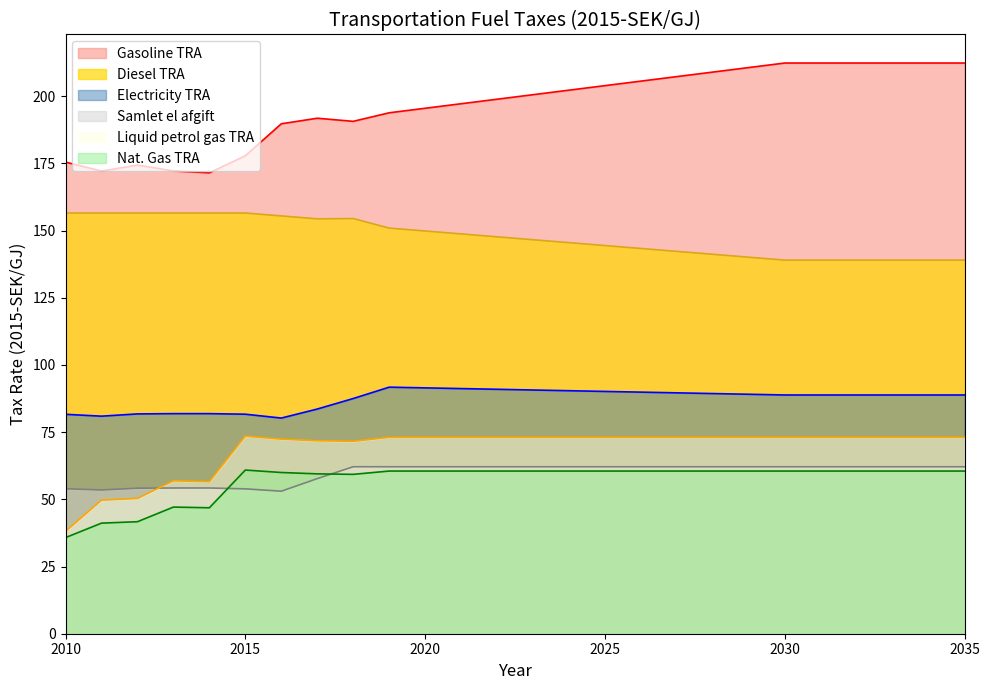

Reading left to right, list all the values displayed in this chart.

Electricity TRA: 2010=81.6	2011=80.9	2012=81.8	2013=81.9	2014=81.9	2015=81.7	2016=80.2	2017=83.6	2018=87.5	2019=91.7	2020=91.5	2021=91.2	2022=90.9	2023=90.7	2024=90.4	2025=90.1	2026=89.9	2027=89.6	2028=89.3	2029=89.1	2030=88.8	2031=88.8	2032=88.8	2033=88.8	2034=88.8	2035=88.8
Samlet el afgift: 2010=53.9	2011=53.5	2012=54.1	2013=54.2	2014=54.2	2015=53.9	2016=53.0	2017=57.7	2018=62.1	2019=62.1	2020=62.1	2021=62.1	2022=62.1	2023=62.1	2024=62.1	2025=62.1	2026=62.1	2027=62.1	2028=62.1	2029=62.1	2030=62.1	2031=62.1	2032=62.1	2033=62.1	2034=62.1	2035=62.1
Liquid petrol gas TRA: 2010=38.1	2011=49.7	2012=50.3	2013=56.9	2014=56.6	2015=73.5	2016=72.4	2017=71.8	2018=71.6	2019=73.1	2020=73.1	2021=73.1	2022=73.1	2023=73.1	2024=73.1	2025=73.1	2026=73.1	2027=73.1	2028=73.1	2029=73.1	2030=73.1	2031=73.1	2032=73.1	2033=73.1	2034=73.1	2035=73.1
Gasoline TRA: 2010=175.5	2011=172.1	2012=174.3	2013=172.2	2014=171.5	2015=177.8	2016=189.7	2017=191.8	2018=190.6	2019=193.8	2020=195.5	2021=197.2	2022=198.8	2023=200.5	2024=202.2	2025=203.9	2026=205.6	2027=207.3	2028=208.9	2029=210.6	2030=212.3	2031=212.3	2032=212.3	2033=212.3	2034=212.3	2035=212.3
Nat. Gas TRA: 2010=35.8	2011=41.1	2012=41.7	2013=47.1	2014=46.9	2015=60.9	2016=60.0	2017=59.5	2018=59.3	2019=60.5	2020=60.5	2021=60.5	2022=60.5	2023=60.5	2024=60.5	2025=60.5	2026=60.5	2027=60.5	2028=60.5	2029=60.5	2030=60.5	2031=60.5	2032=60.5	2033=60.5	2034=60.5	2035=60.5
Diesel TRA: 2010=156.5	2011=156.5	2012=156.5	2013=156.5	2014=156.5	2015=156.5	2016=155.4	2017=154.4	2018=154.5	2019=150.9	2020=149.8	2021=148.7	2022=147.7	2023=146.6	2024=145.5	2025=144.4	2026=143.3	2027=142.2	2028=141.2	2029=140.1	2030=139.0	2031=139.0	2032=139.0	2033=139.0	2034=139.0	2035=139.0